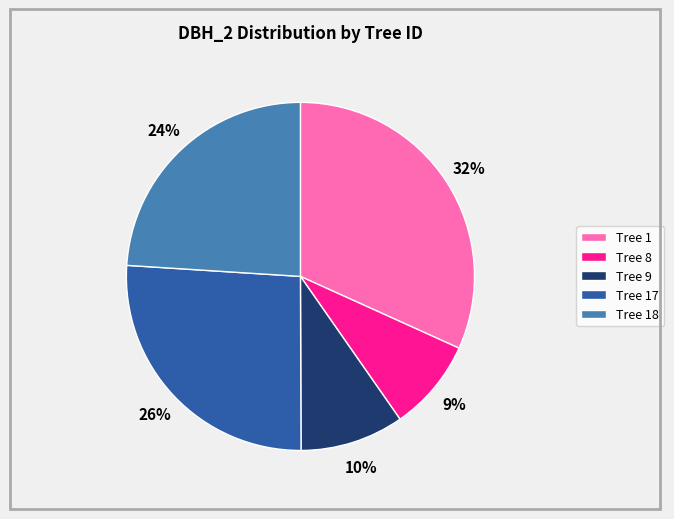

To the nearest percent, what is the average slice percentage?

20%